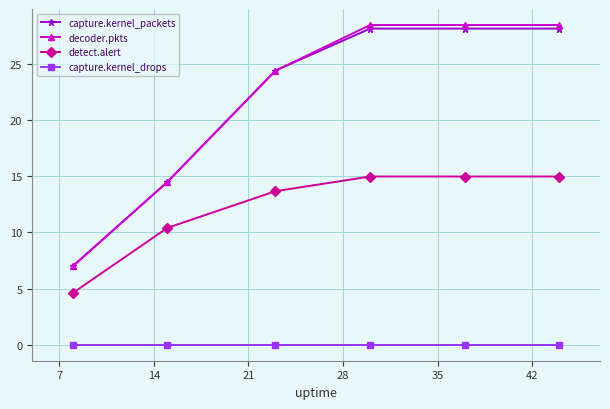

True or false: decoder.pkts has more than 1 interior local peaks.

False